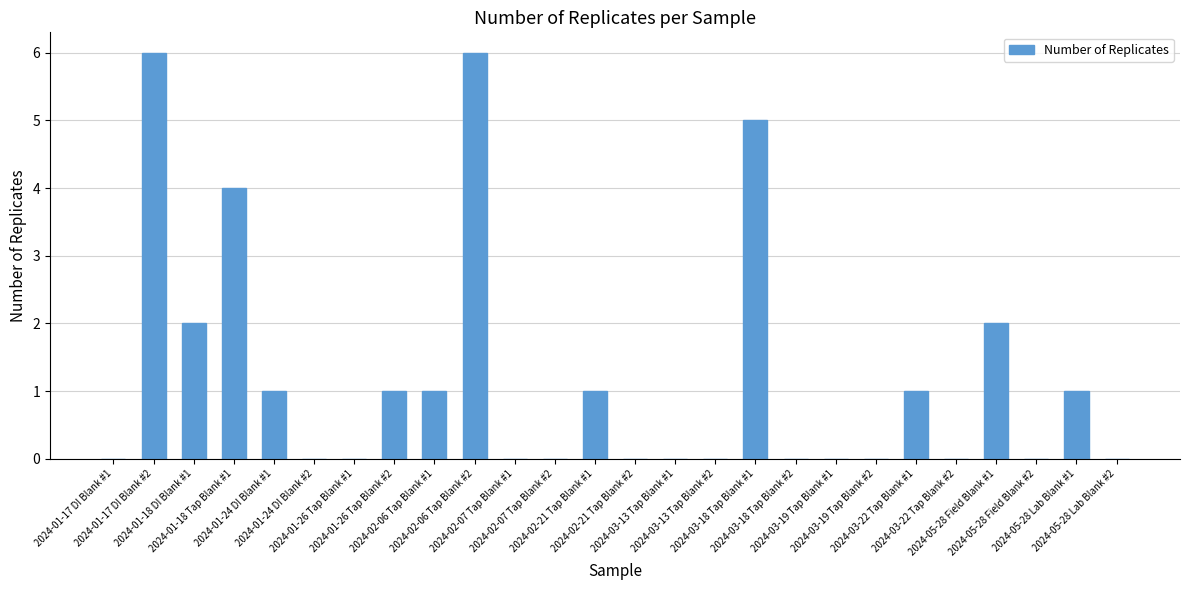

What is the sum of all values?

31